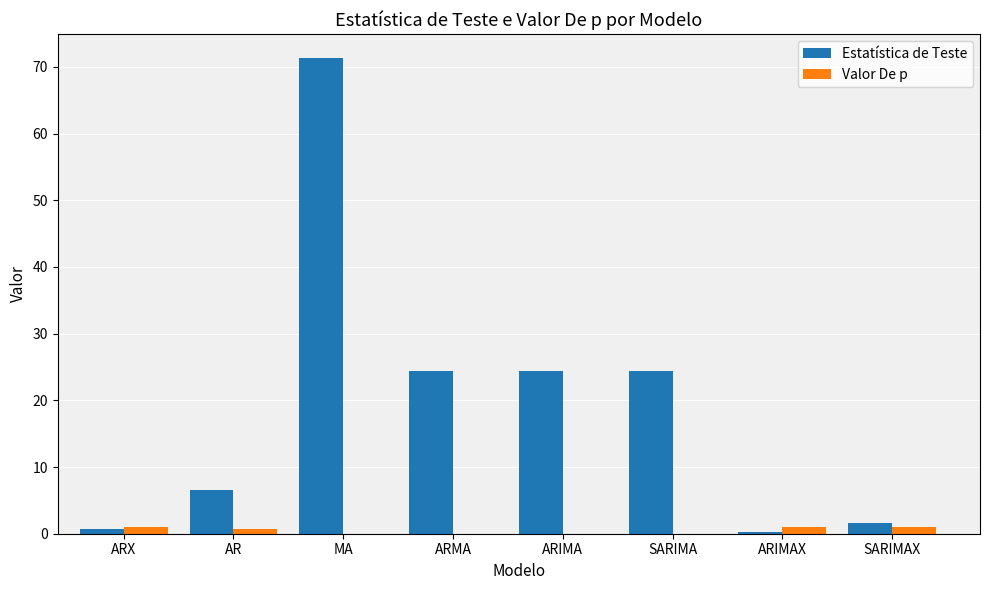

What is the total value across all series at ARMA?

24.4